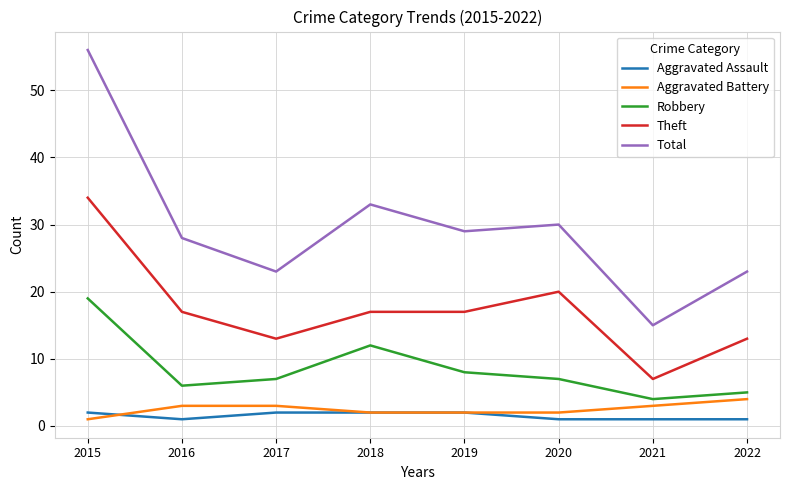

Is the value of Total at 2019 greater than the value of Aggravated Battery at 2020?

Yes